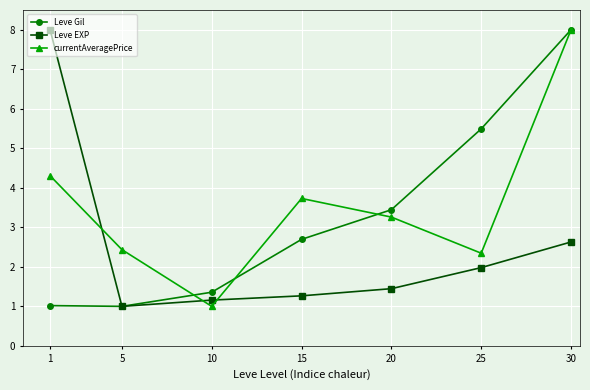

What is the sum of all Leve EXP values?

17.5